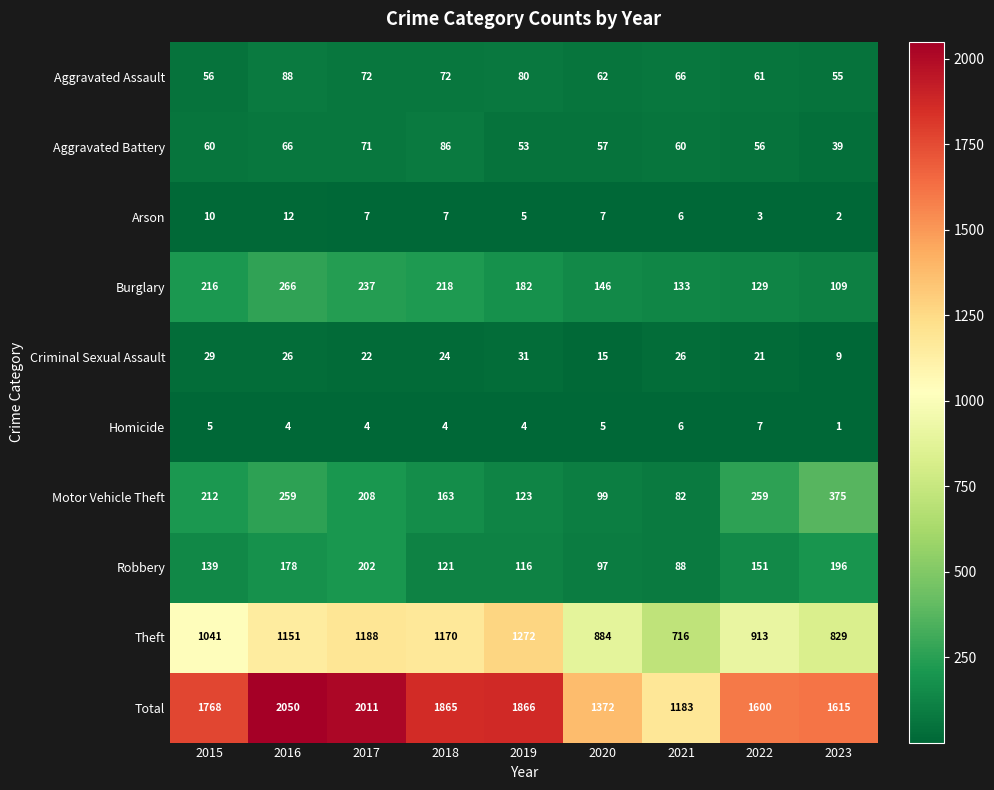

At which category is the sum across all series the highest?

2016